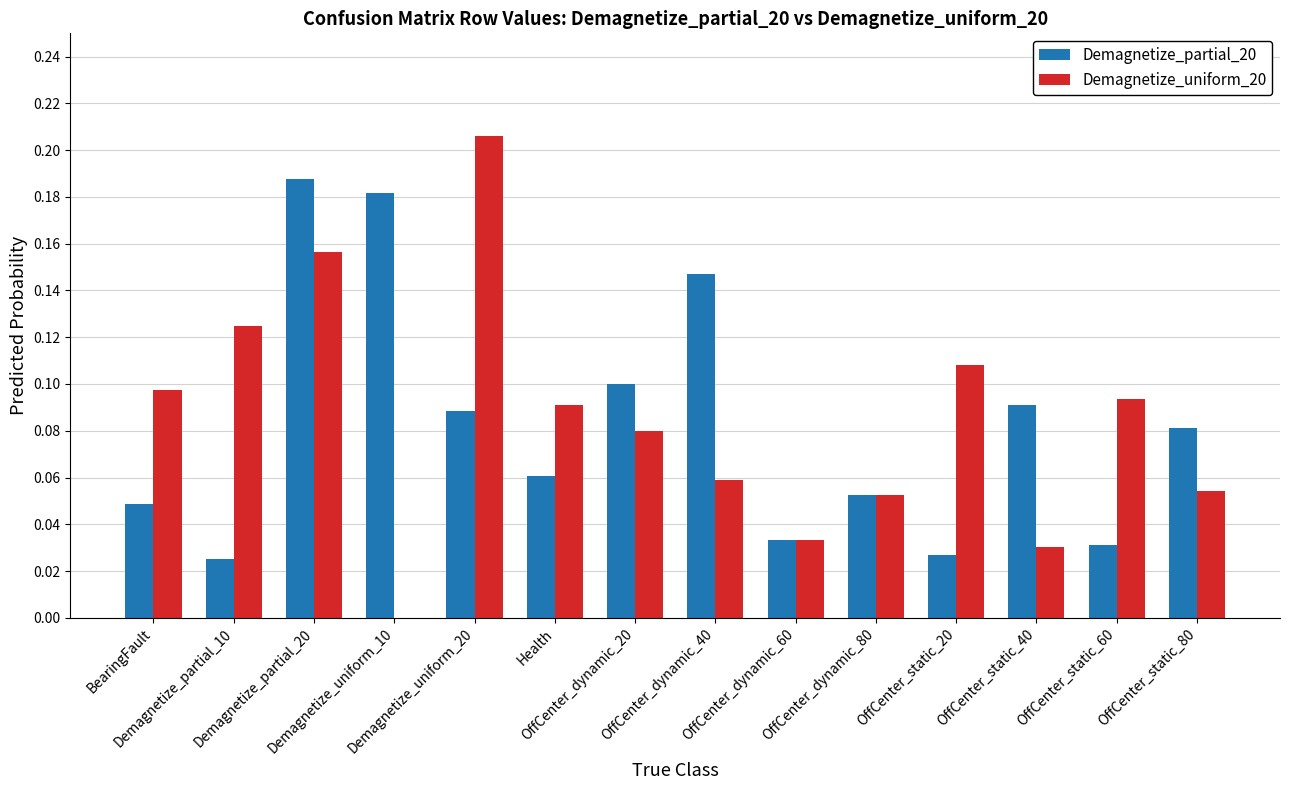

List the labels in order of Demagnetize_partial_20 value, smallest first.

Demagnetize_partial_10, OffCenter_static_20, OffCenter_static_60, OffCenter_dynamic_60, BearingFault, OffCenter_dynamic_80, Health, OffCenter_static_80, Demagnetize_uniform_20, OffCenter_static_40, OffCenter_dynamic_20, OffCenter_dynamic_40, Demagnetize_uniform_10, Demagnetize_partial_20